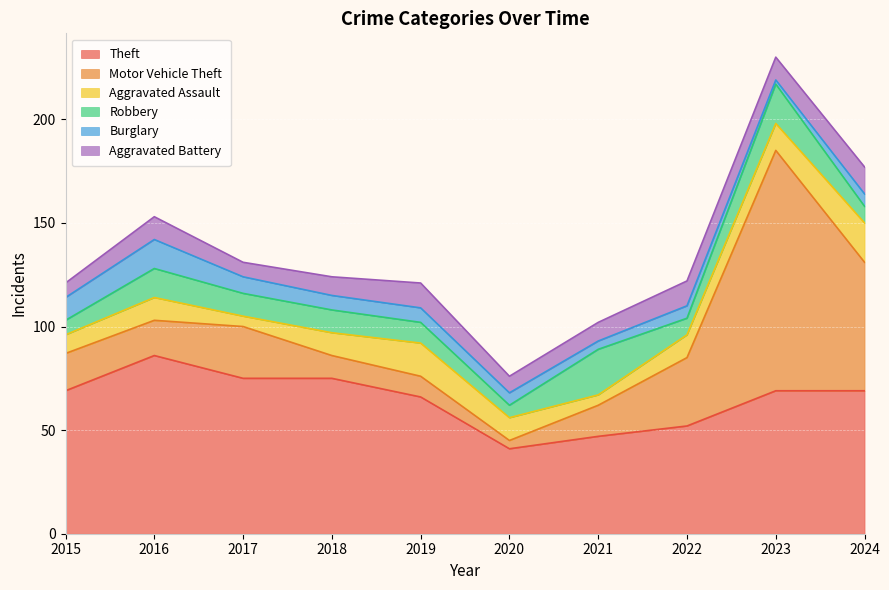

How many intersections are there between Aggravated Assault and Burglary?

1